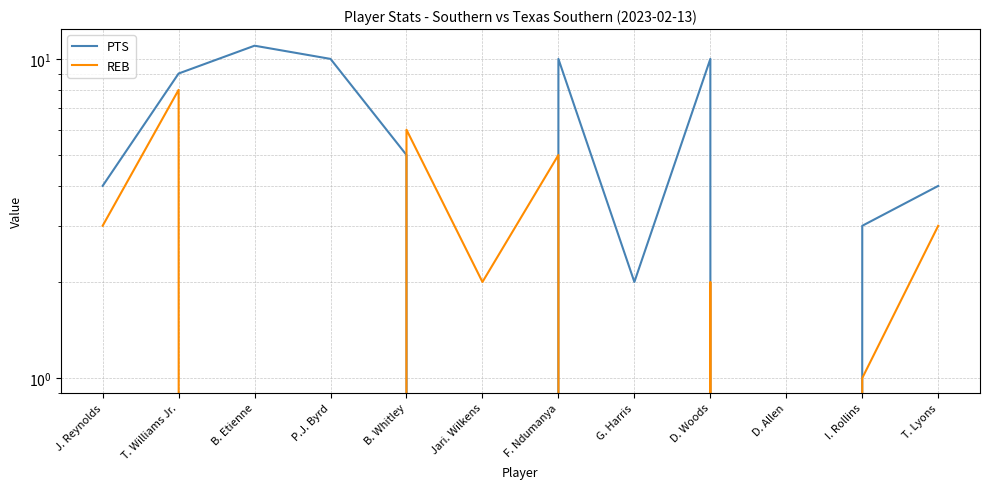

Which category has the highest value in the PTS series?

B. Etienne